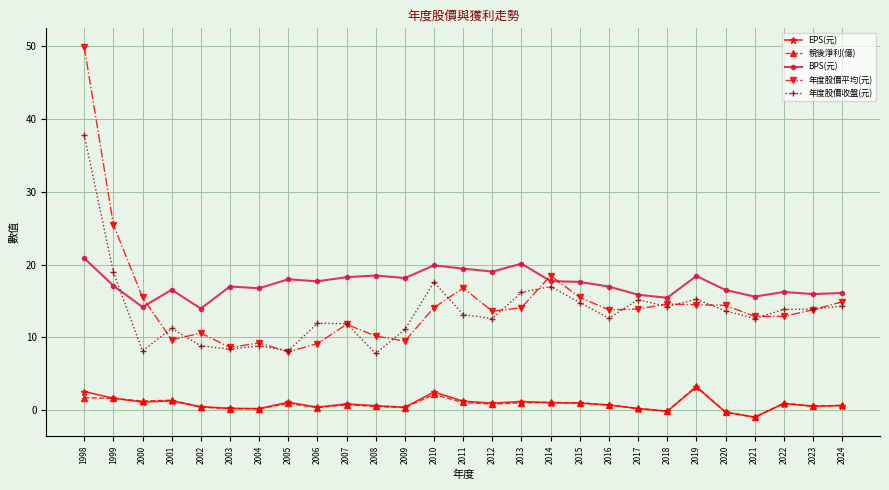

Read the BPS(元) value at 2013.

20.1